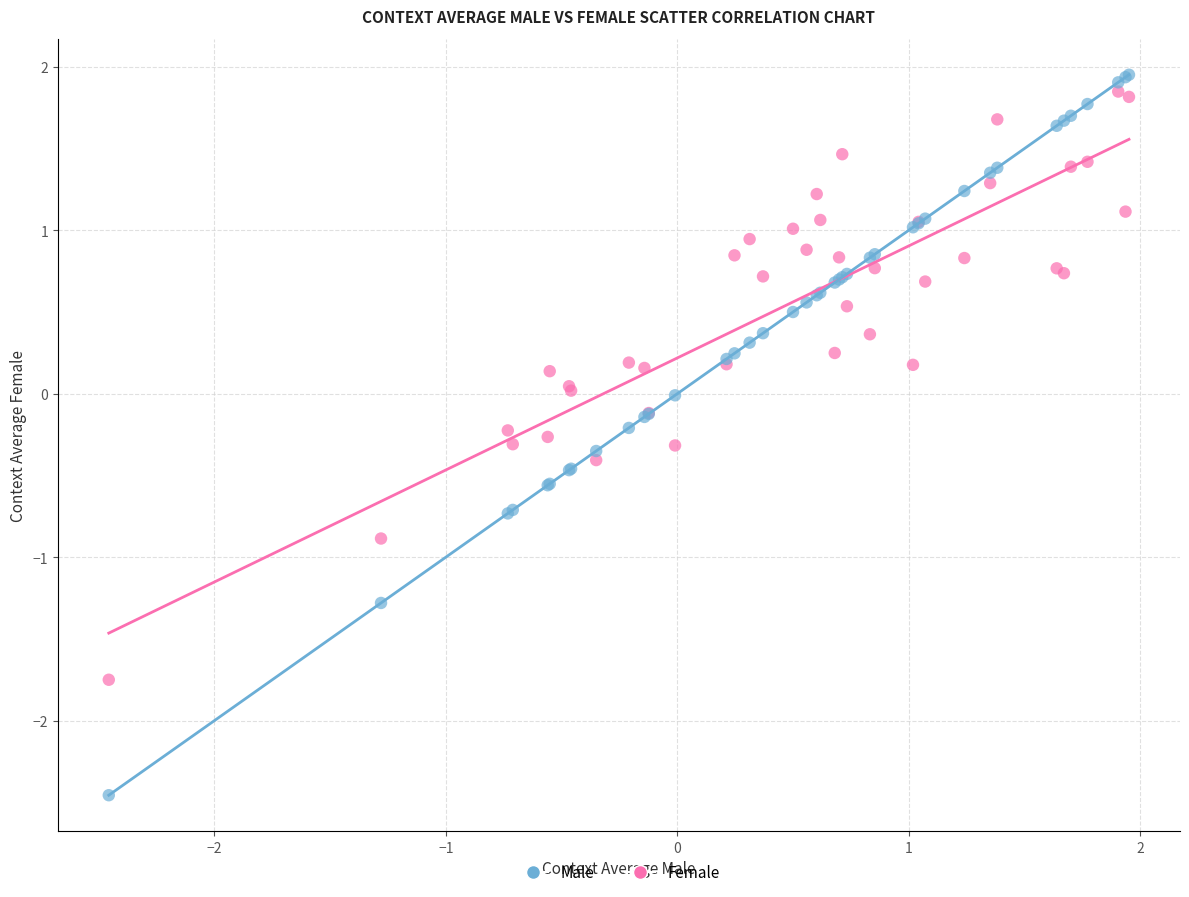

What is the X range (max minus min) for the scatter plot?

4.4